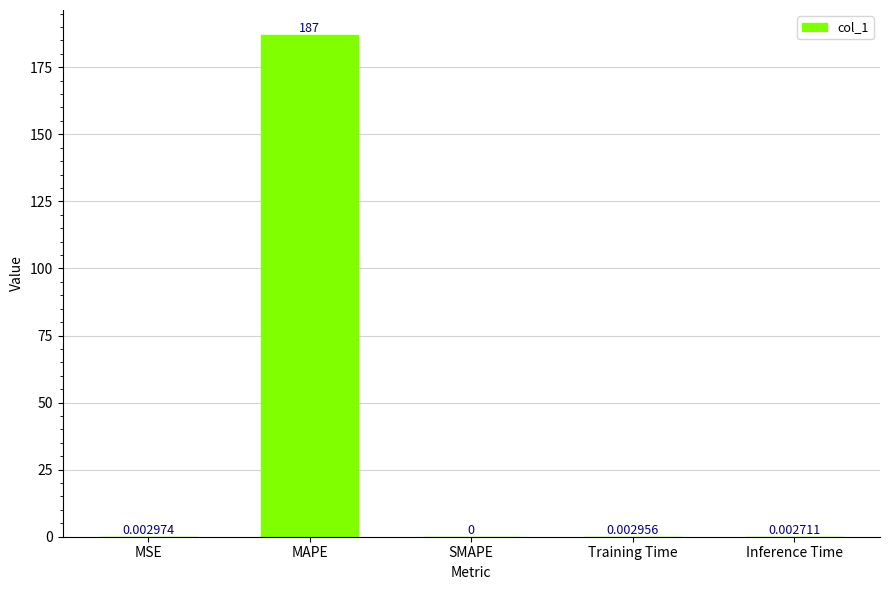

How many series are shown in this chart?

1